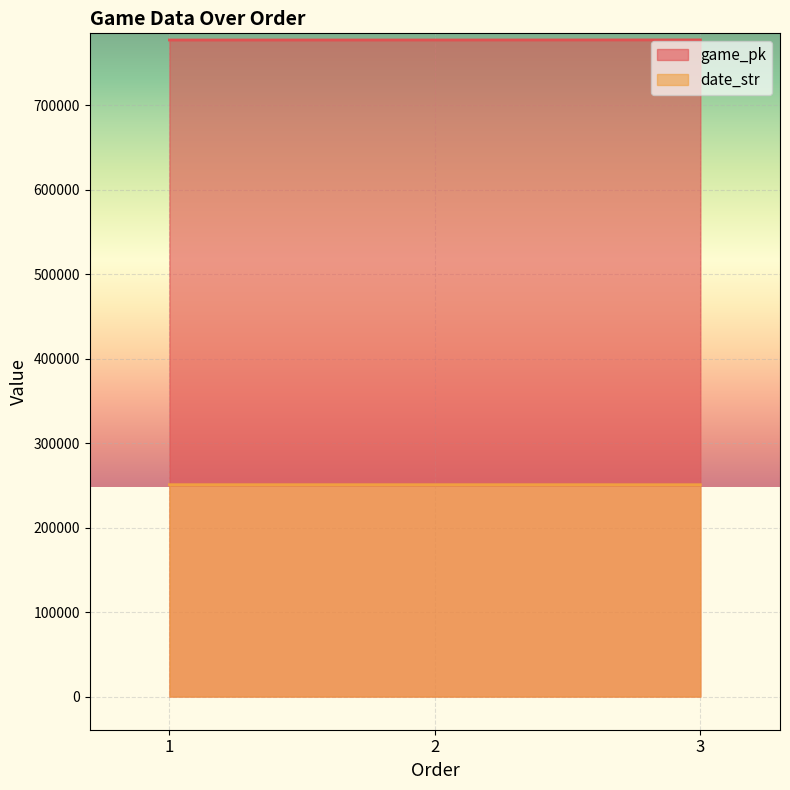

True or false: date_str has a value of 364177 at 3.

False